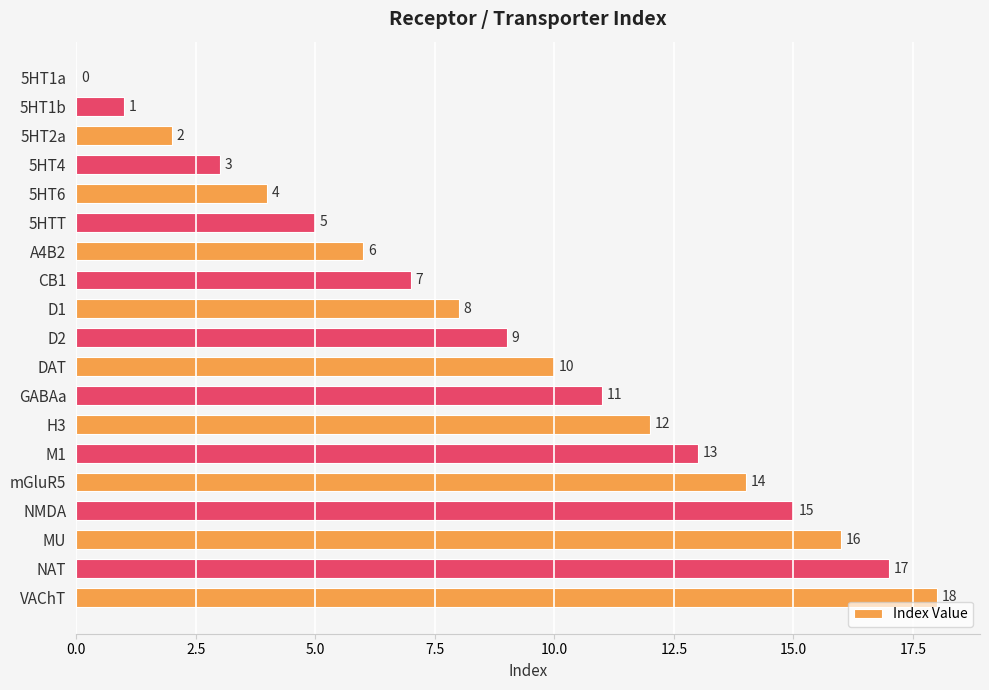

Which has a higher value, 5HT6 or DAT?

DAT